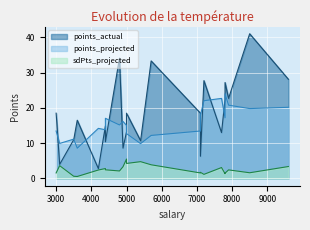

Which series has the largest range (max minus min)?

points_actual